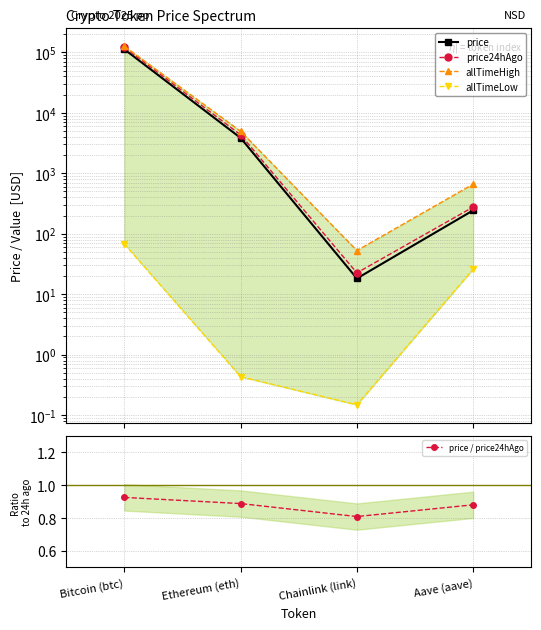

What is the label of the 1st point from the right?

Aave (aave)